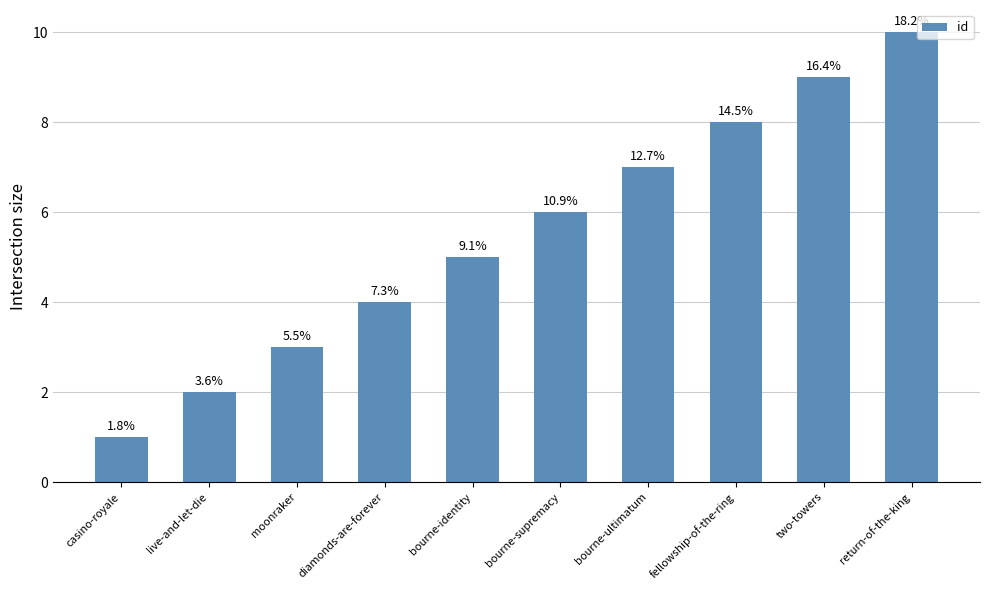

True or false: the data shows 2 at casino-royale.

False